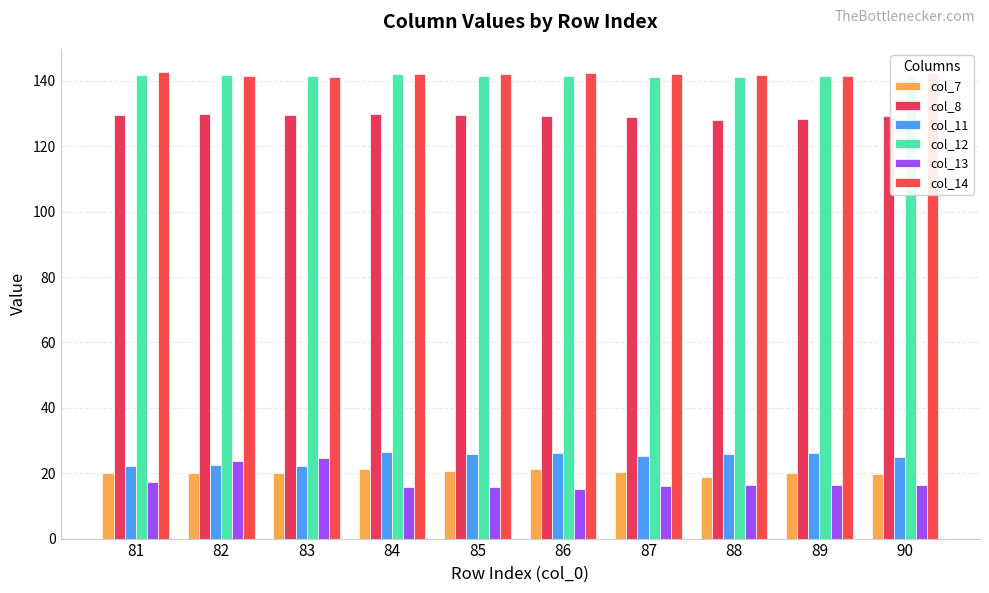

At which label is col_8 closest to 129?

87